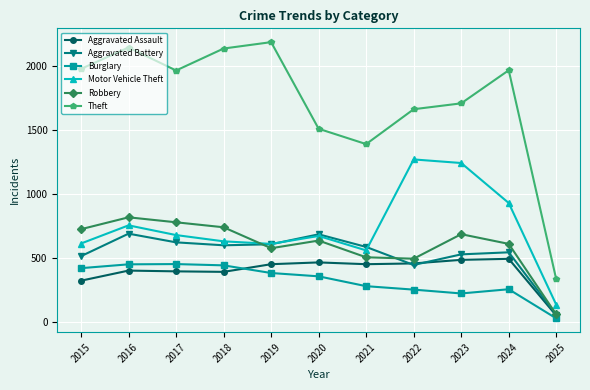

Which series has the largest range (max minus min)?

Theft